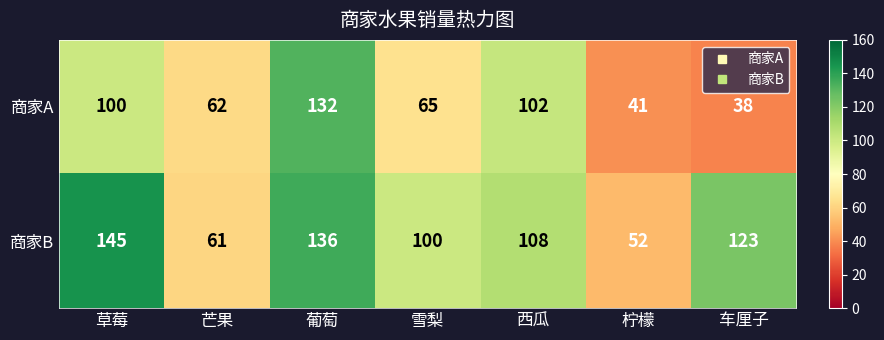

At how many categories does at least one series exceed 63?

5